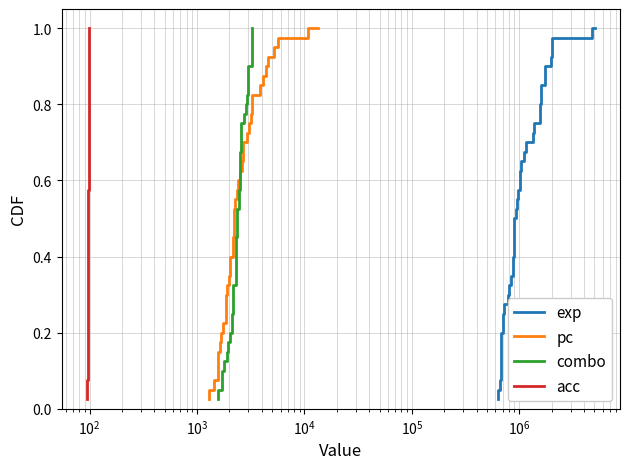

The value of pc at 14 is 0.6. True or false?

False